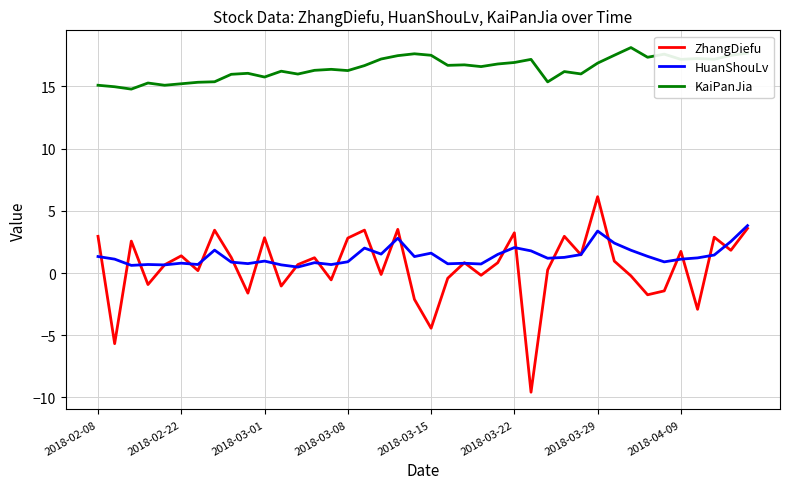

Rank the series by their maximum value, from highest to lowest.

KaiPanJia, ZhangDiefu, HuanShouLv